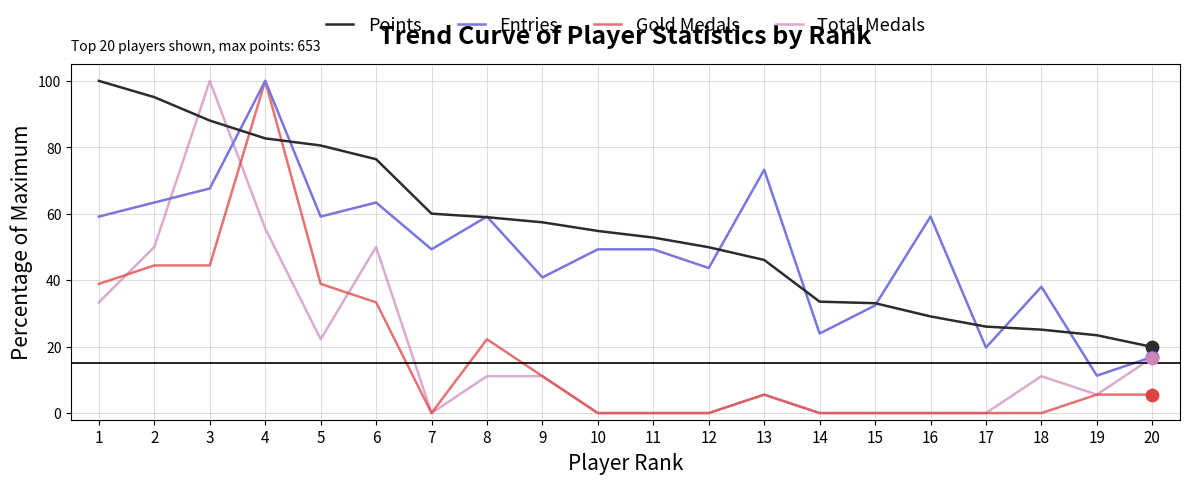

Is the value of Total Medals at 5 greater than the value of Entries at 19?

Yes